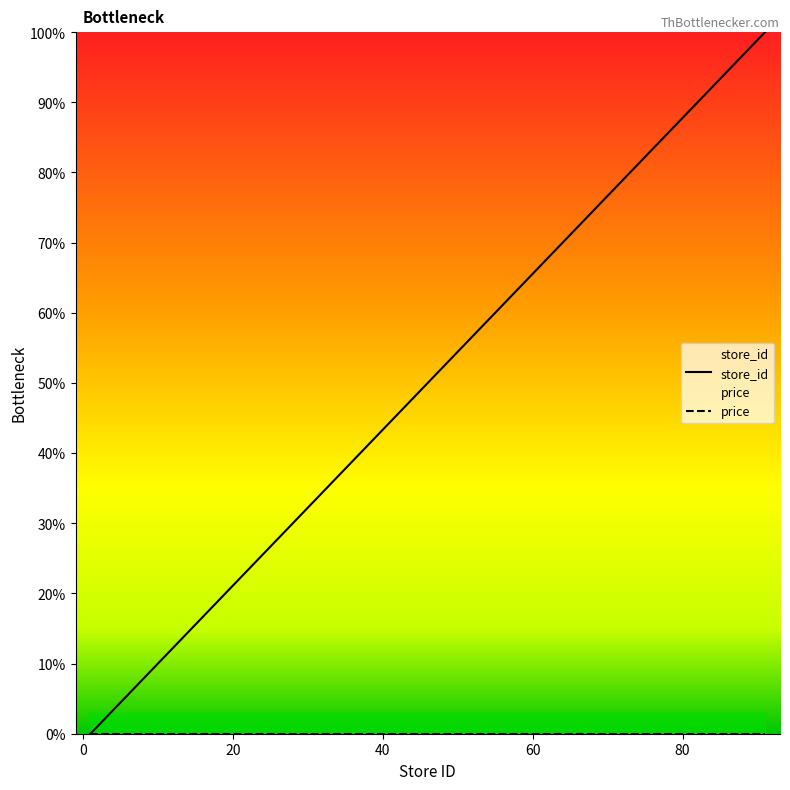

How many values are below 45?

10